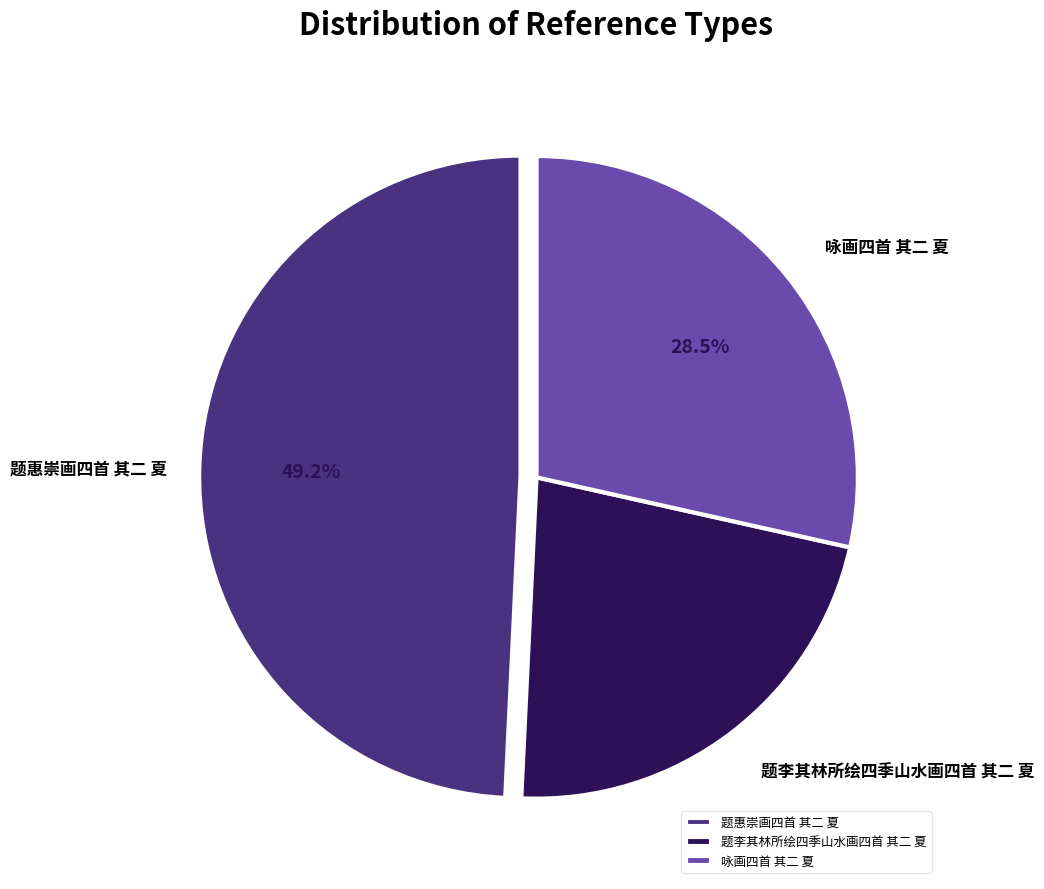

How many slices are in this pie chart?

3